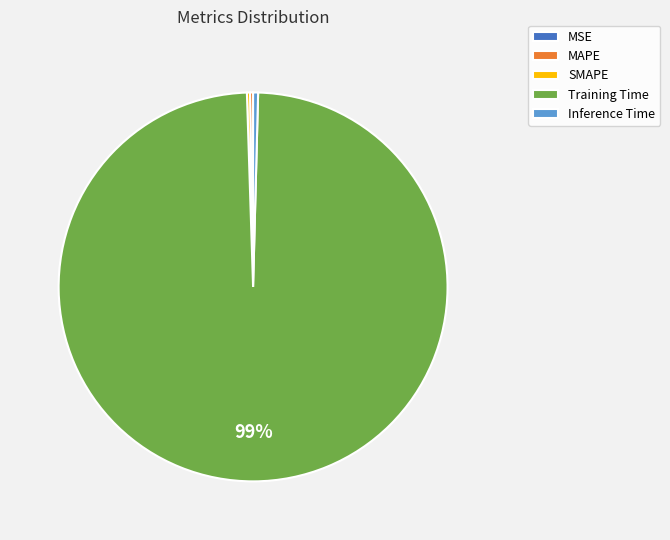

The Training Time slice represents 99% of the pie. True or false?

True